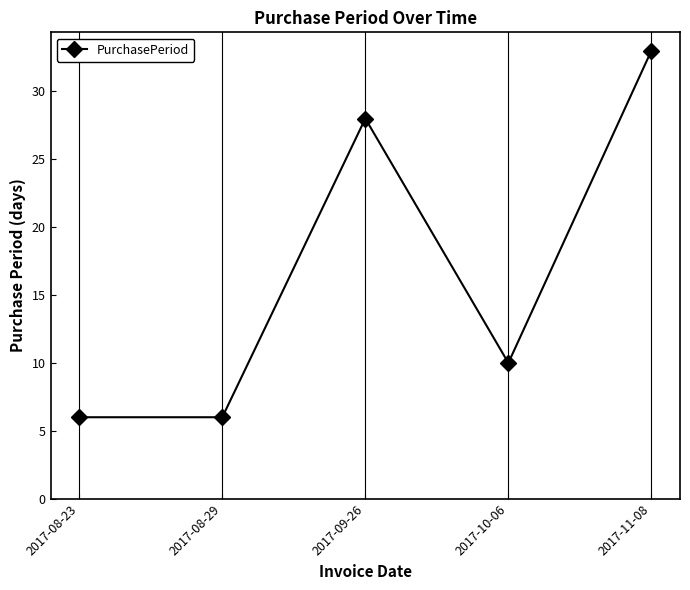

What is the difference between the values at 2017-08-23 and 2017-10-06?

4